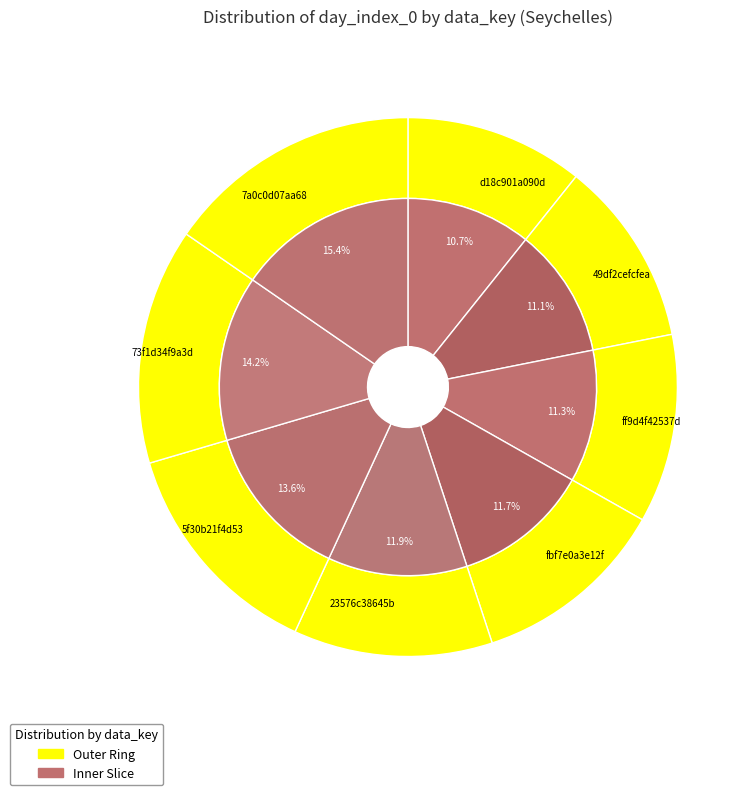

What is the ratio of the value at 5f30b21f4d53 to the value at 7a0c0d07aa68?

0.9